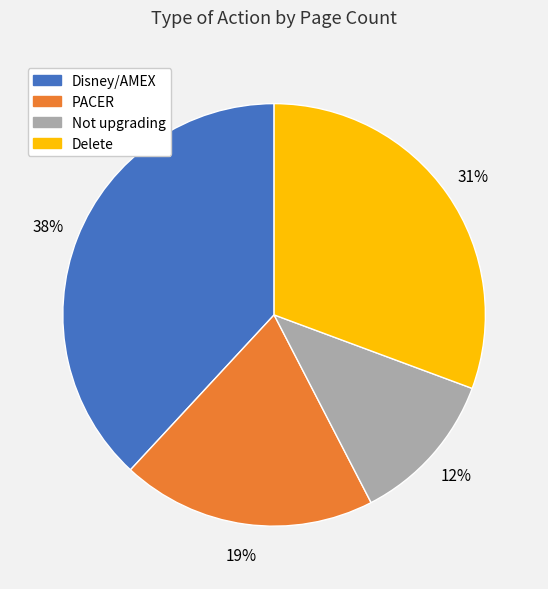

Count the number of slices in the pie.

4